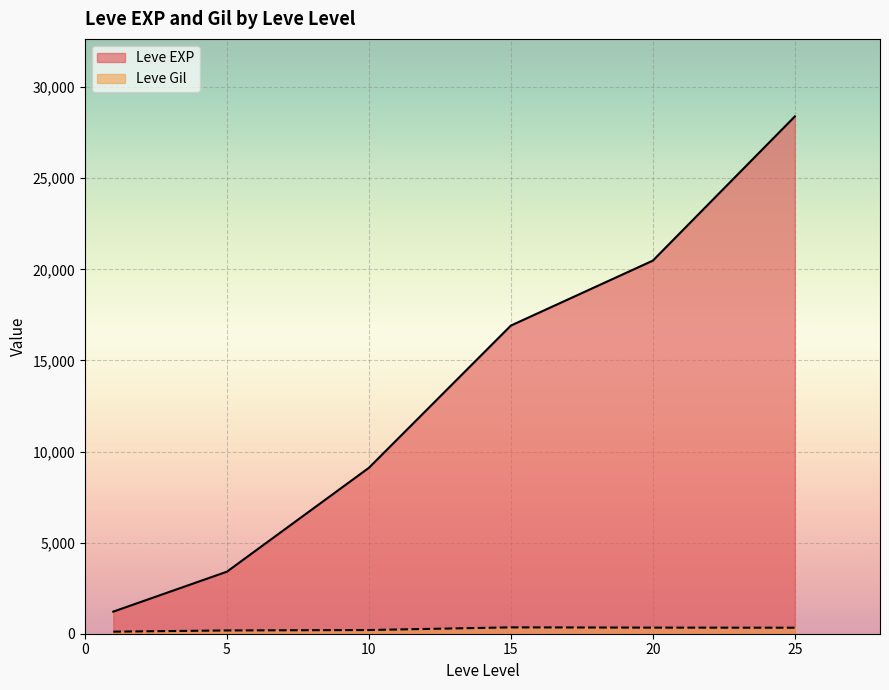

What is the value of the Leve Gil point at the 23rd from the left?

344